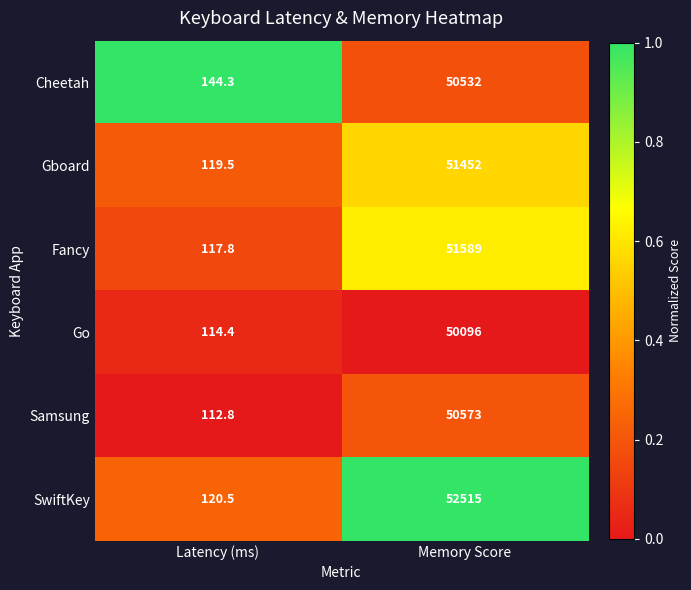

Which category has the highest value across all series?

Memory Score